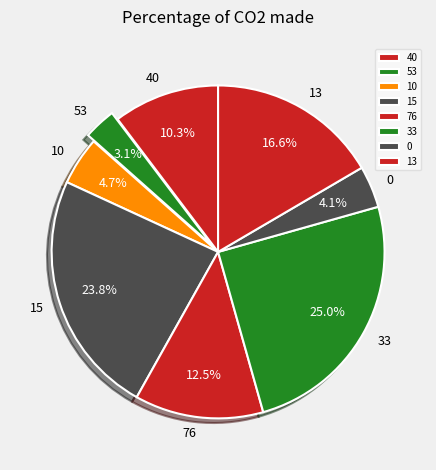

Which has a higher value, 15 or 0?

15